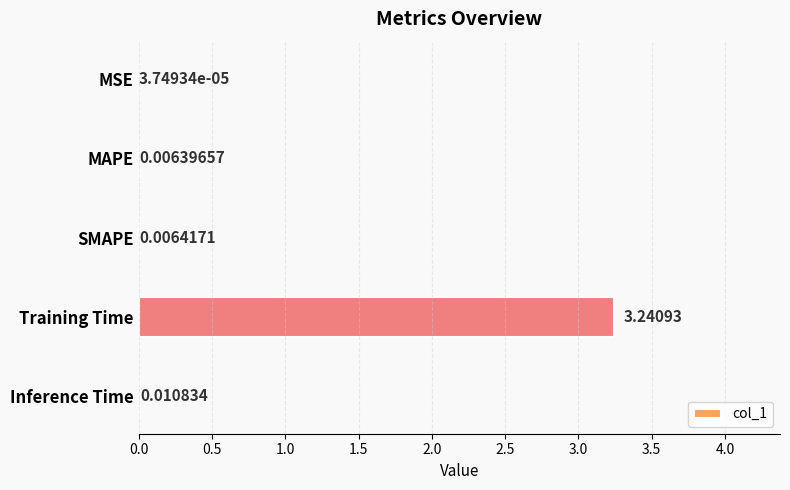

At which label is the value closest to 1?

Inference Time